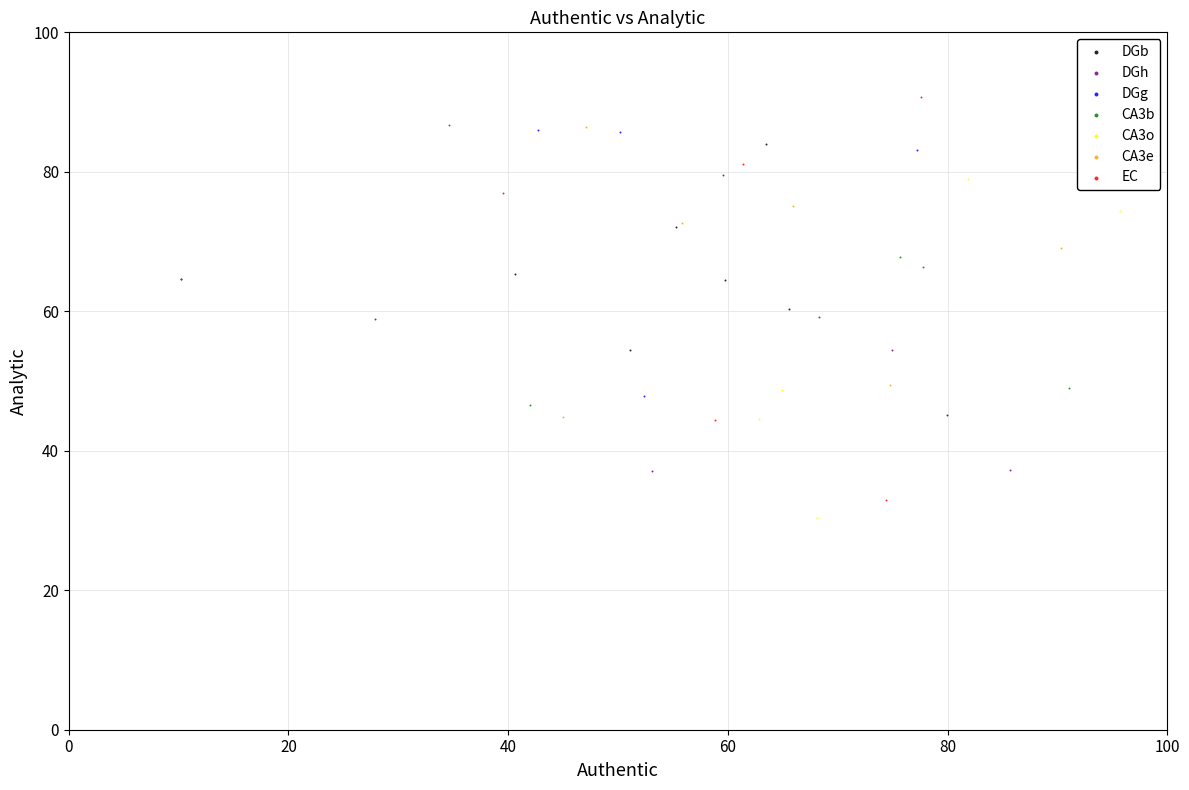

Which series has the largest Y range (max minus min)?

EC